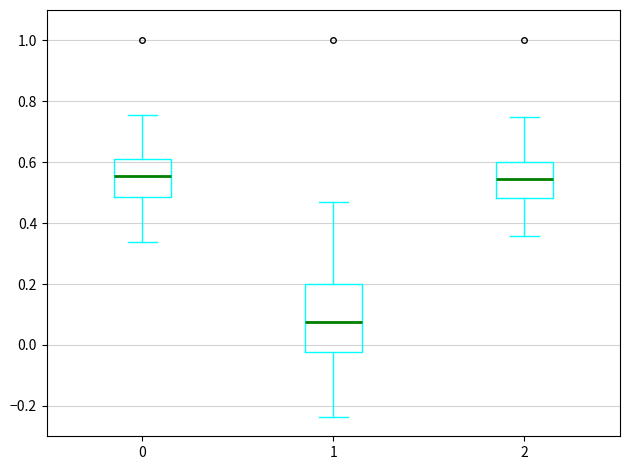

Reading left to right, read every box against the y-axis: the position of its median line, the range the box covers, and the ends of its whiskers. The values are not printed on the chart, so give them approximately, as read against the axis.

0: median 0.56, box 0.48 to 0.62, whiskers 0.34 to 0.76
1: median 0.08, box -0.02 to 0.20, whiskers -0.24 to 0.48
2: median 0.54, box 0.48 to 0.60, whiskers 0.36 to 0.76